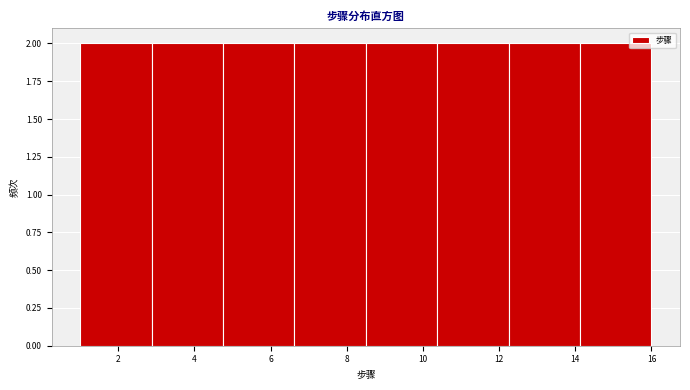

Reading left to right, list every bar in this chart as the range it spans on the x-axis followed by its height. Neither the bar edges nor the heights are printed on the chart, so give them approximately, as read against the axes.

1.0 to 2.8: 2
2.8 to 4.8: 2
4.8 to 6.6: 2
6.6 to 8.6: 2
8.6 to 10.4: 2
10.4 to 12.2: 2
12.2 to 14.2: 2
14.2 to 16.0: 2